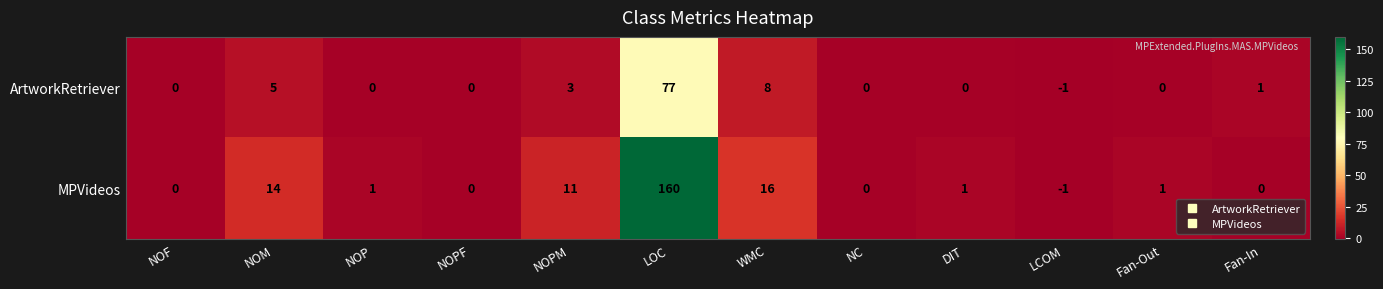

The ArtworkRetriever series shows 0 at NC. True or false?

True